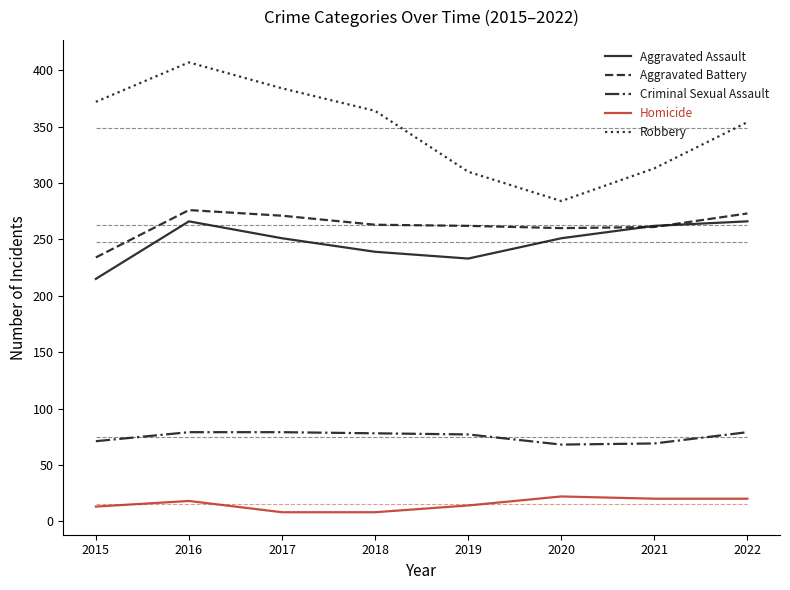

Read the Aggravated Assault value at 2016, to the nearest 10.

270